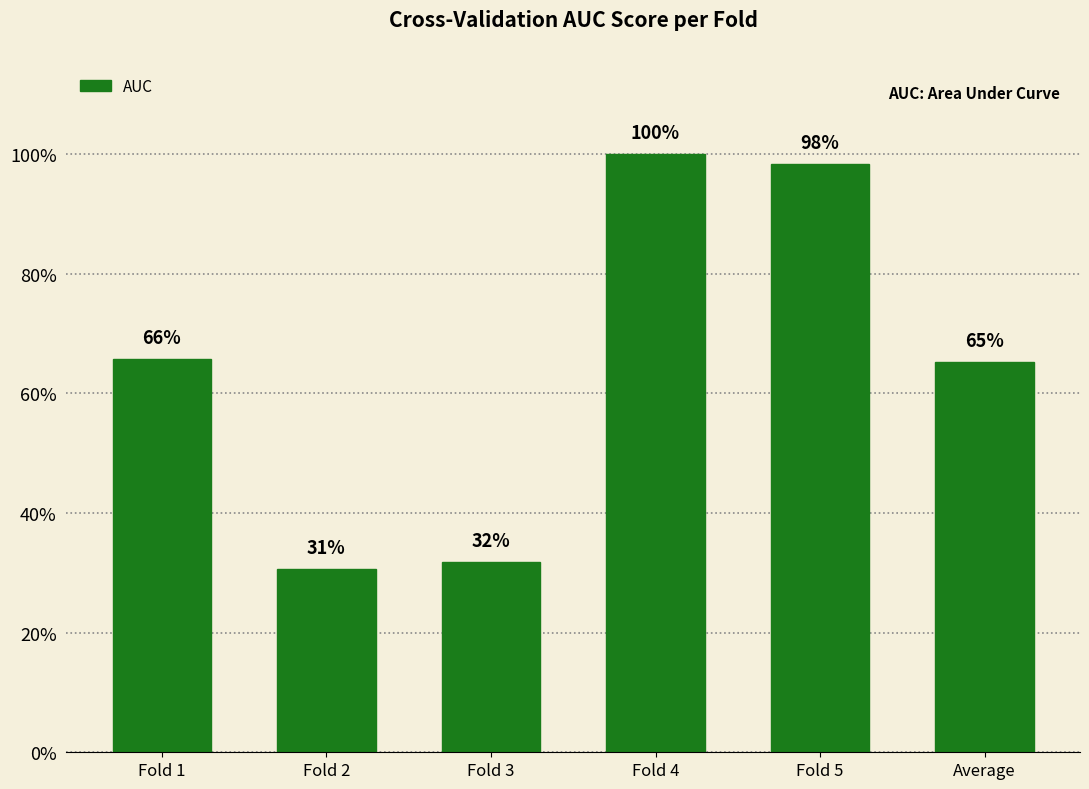

Rank the categories by value from highest to lowest.

Fold 4, Fold 5, Fold 1, Average, Fold 3, Fold 2